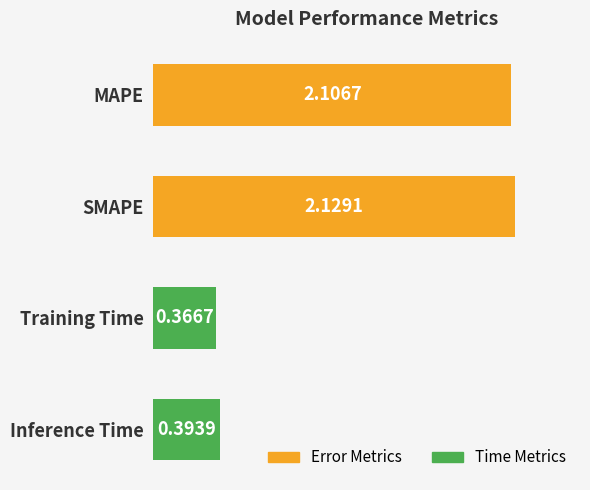

Where is the data nearest to the value 1?

Inference Time